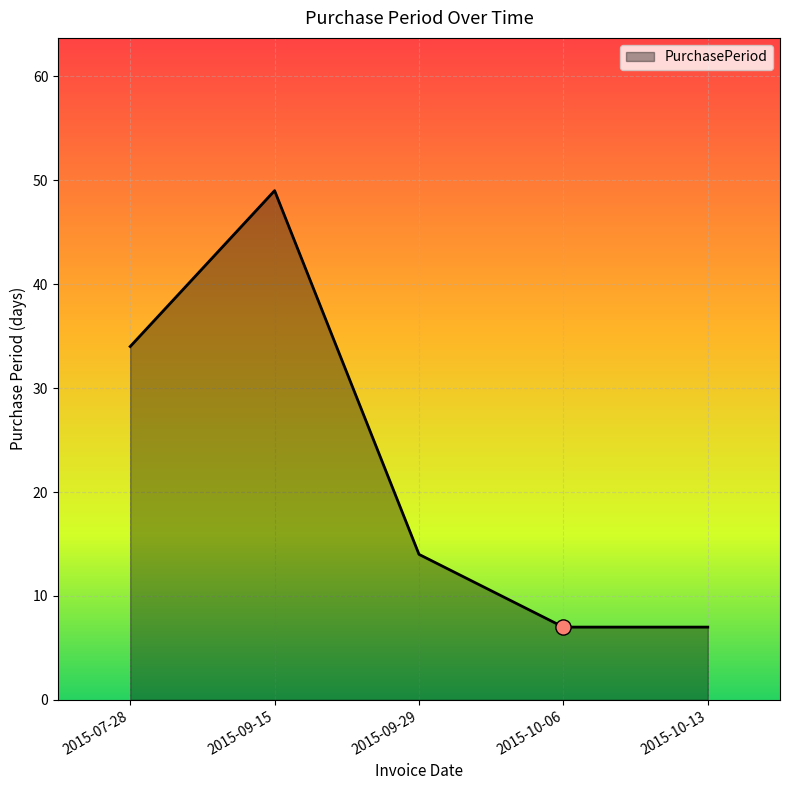

Between 2015-09-15 and 2015-09-29, which is larger?

2015-09-15